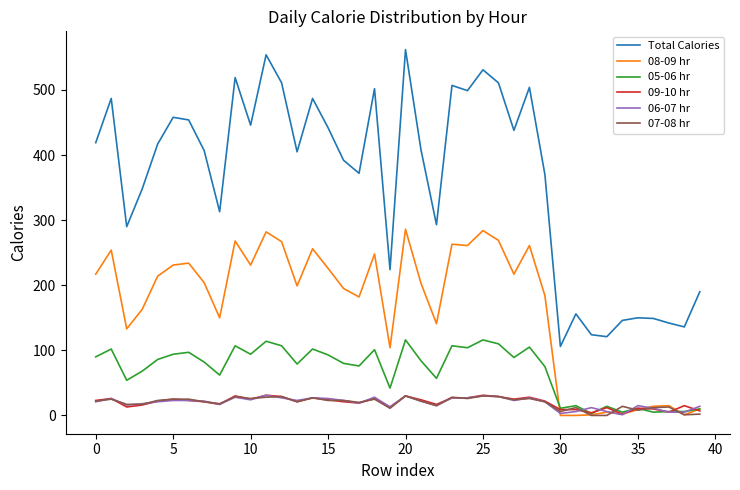

What are all the series names shown in the legend?

Total Calories, 08-09 hr, 05-06 hr, 09-10 hr, 06-07 hr, 07-08 hr